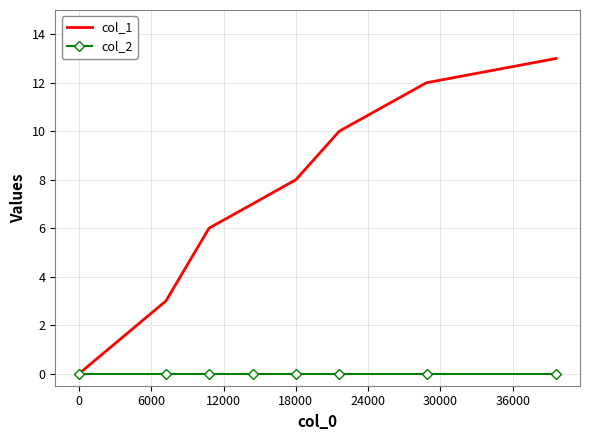

What is the maximum value for col_1?

13